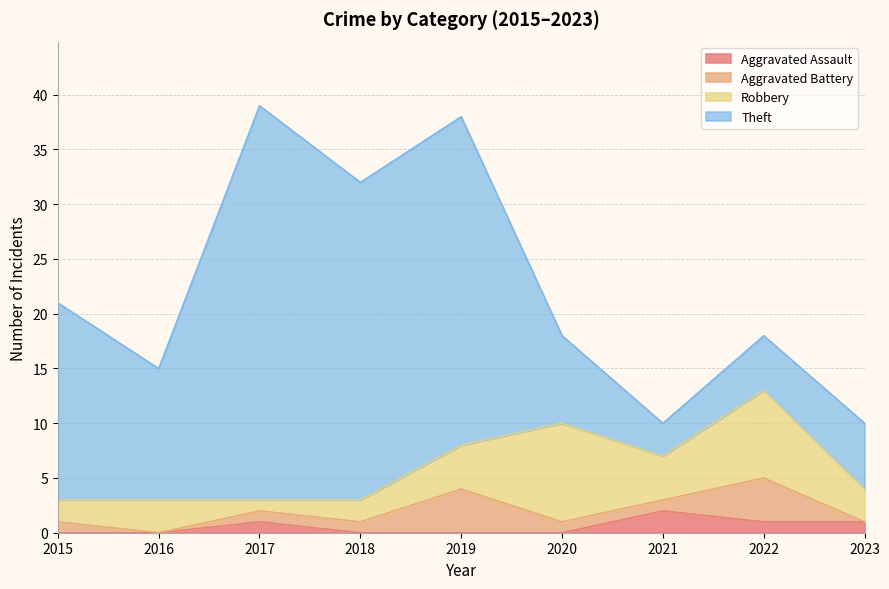

What value does the Robbery series have at 2021?

4